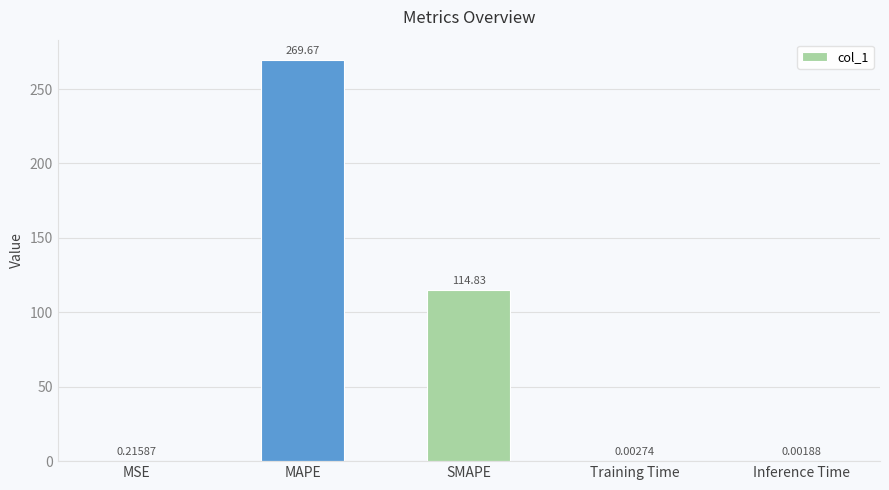

What is the sum of the values at MAPE and SMAPE?

384.5